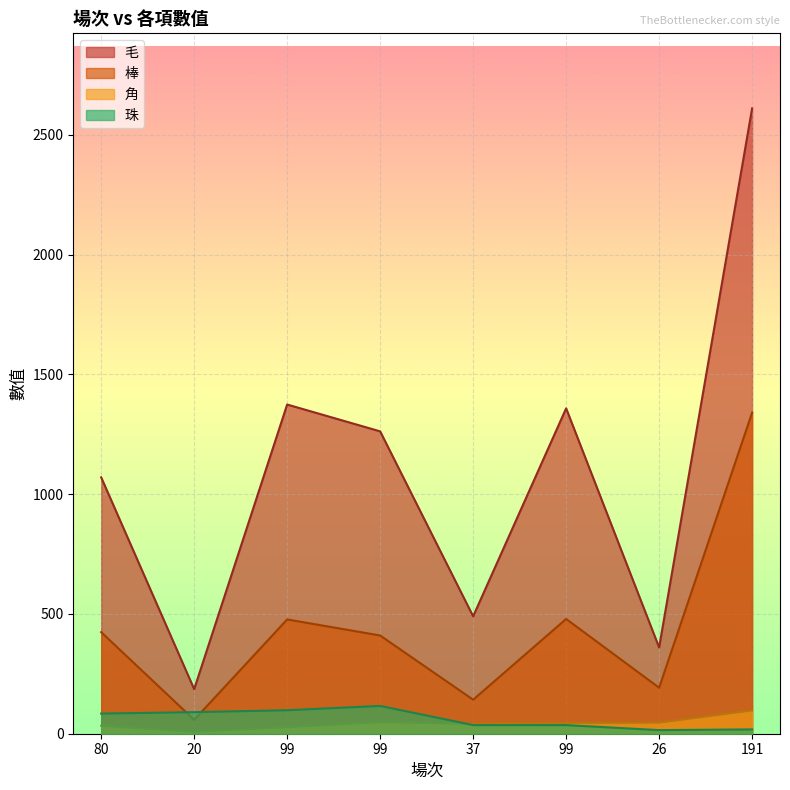

The value of 毛 at 26 is 360. True or false?

True